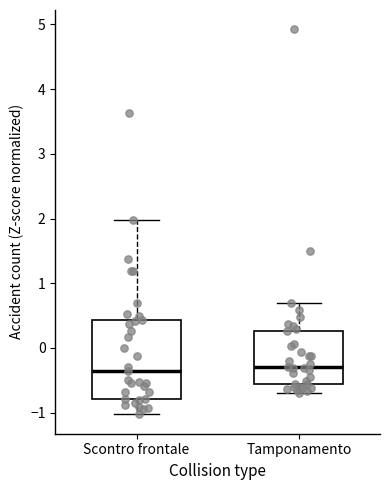

Reading left to right, read every box against the y-axis: the position of its median line, the range the box covers, and the ends of its whiskers. The values are not printed on the chart, so give them approximately, as read against the axis.

Scontro frontale: median -0.4, box -0.8 to 0.4, whiskers -1.0 to 2.0
Tamponamento: median -0.3, box -0.6 to 0.3, whiskers -0.7 to 0.7